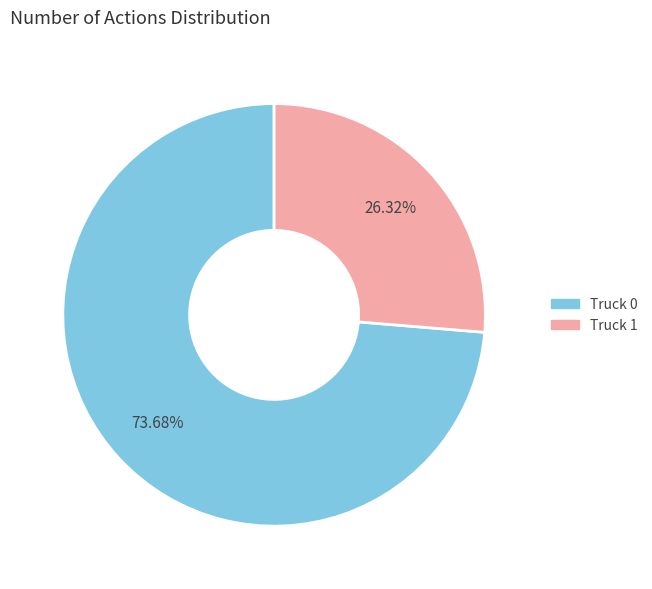

Which slice represents more than half of the pie?

Truck 0